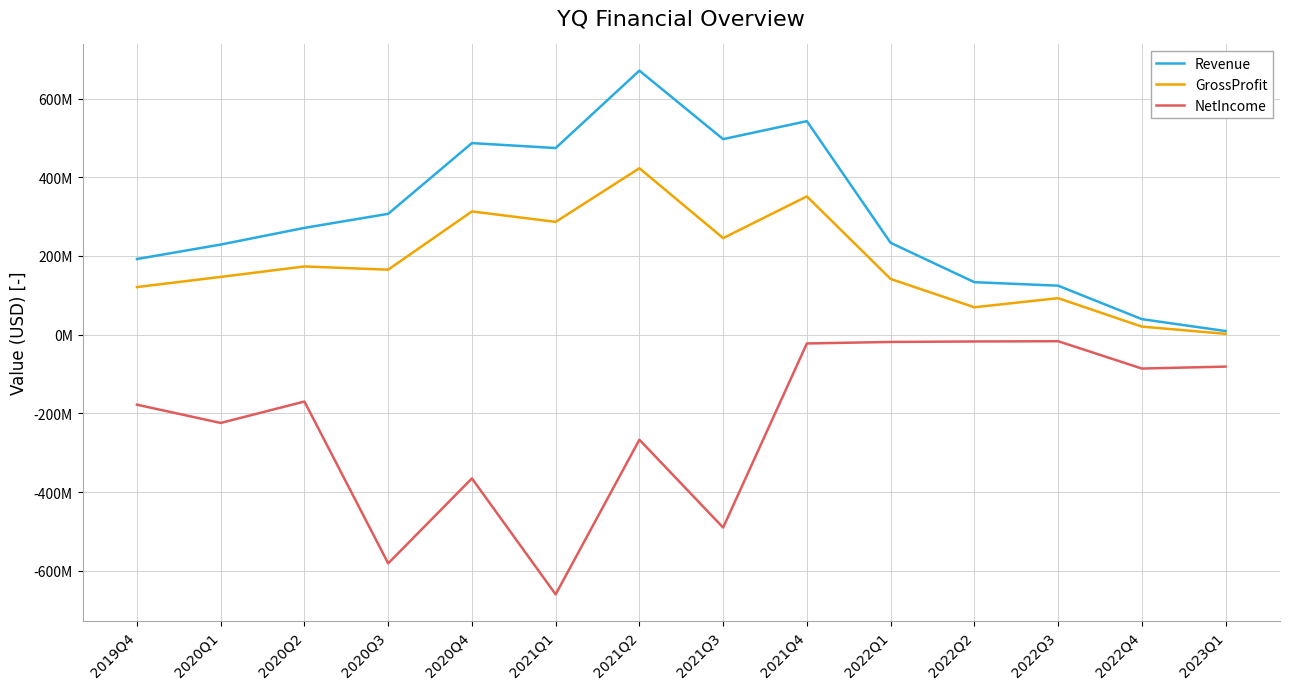

Does the chart display data point markers on the line(s)?

No